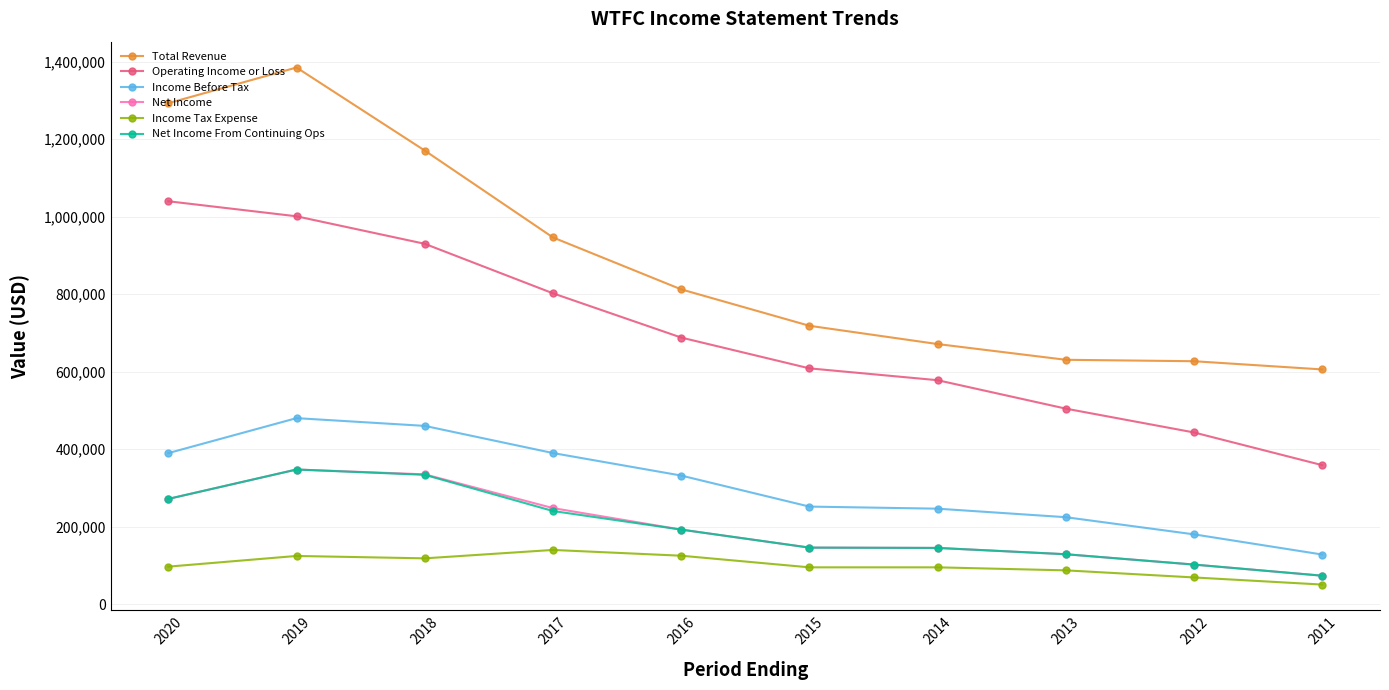

True or false: Operating Income or Loss and Net Income From Continuing Ops cross at least once.

False